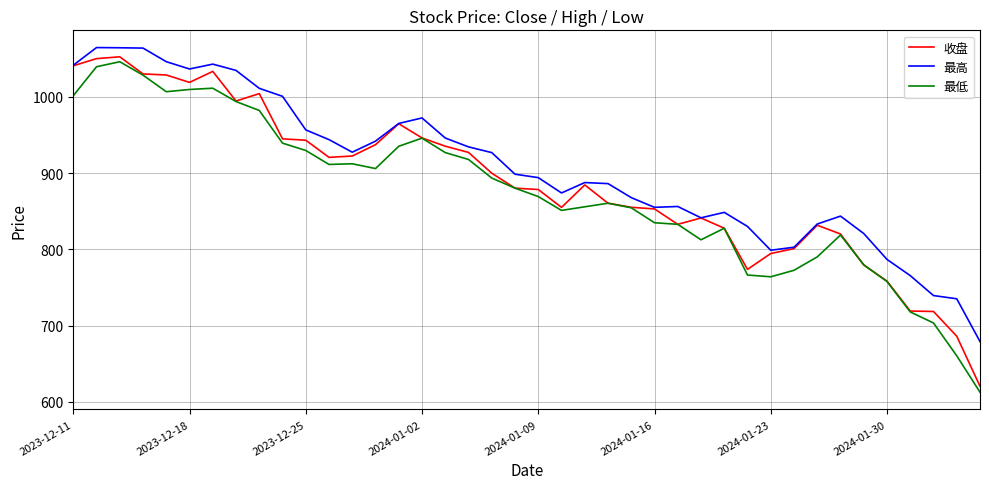

What is the highest value of the 收盘 series?

1052.7